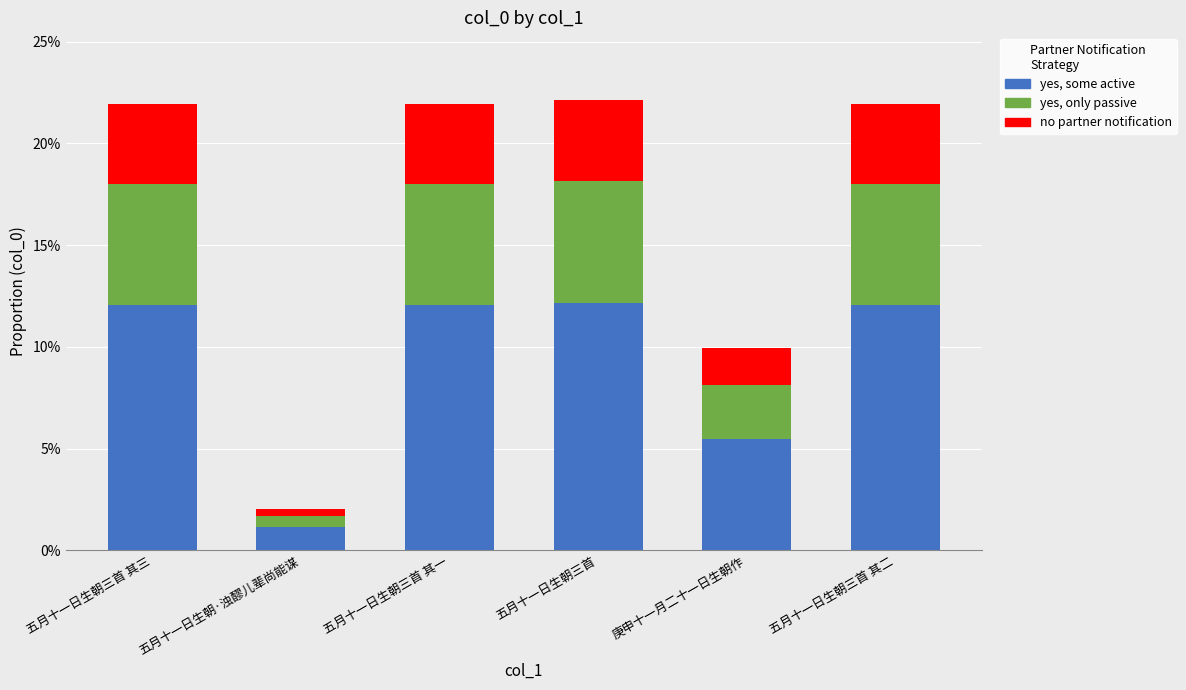

Are the bars horizontal?

No